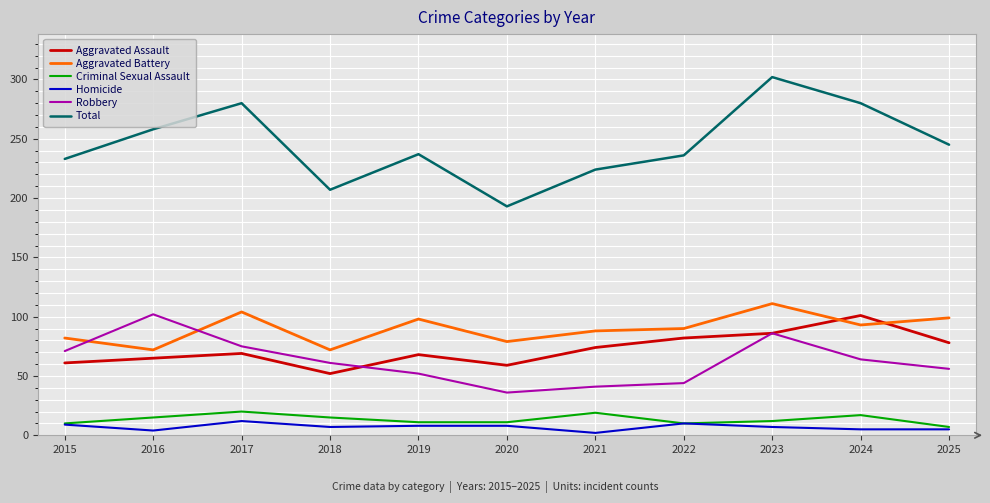

True or false: Aggravated Assault has more than 0 points higher than both neighbors.

True